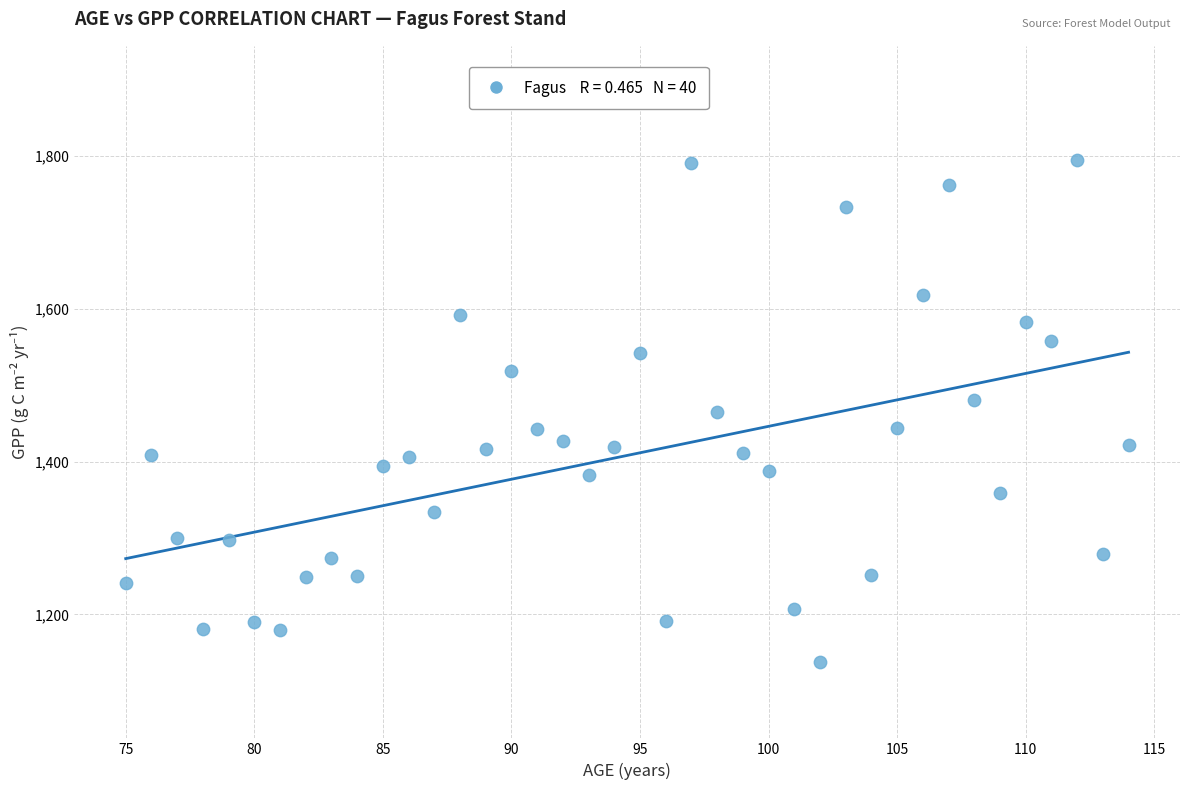

What is the range of X values (max minus min)?

39.0